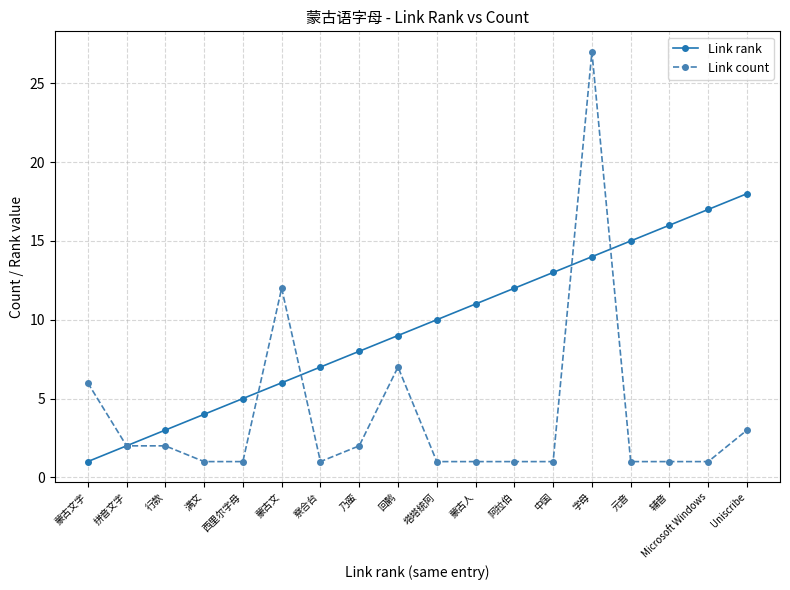

Is the value of Link rank at 字母 greater than the value of Link count at 蒙古文字?

Yes